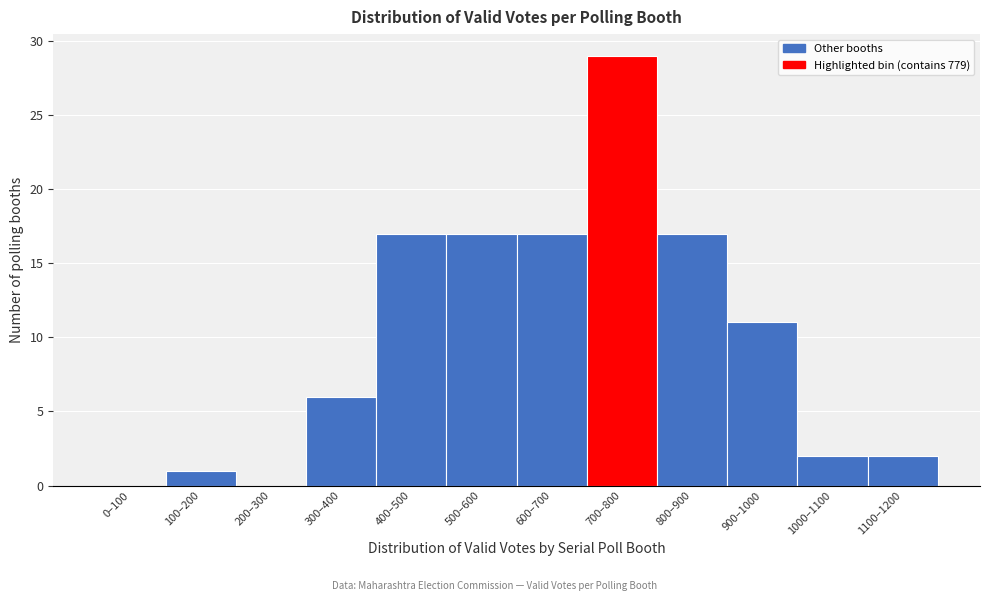

Reading left to right, what are all the values shown in this chart?

0–100=0	100–200=1	200–300=0	300–400=6	400–500=17	500–600=17	600–700=17	700–800=29	800–900=17	900–1000=11	1000–1100=2	1100–1200=2